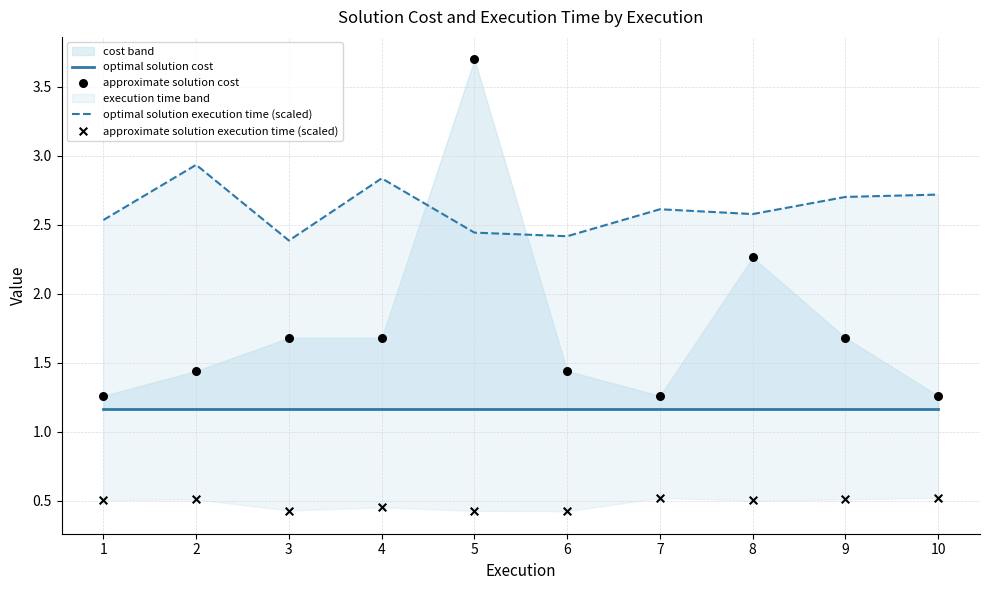

Which series has the largest total across all categories?

optimal solution execution time (scaled)